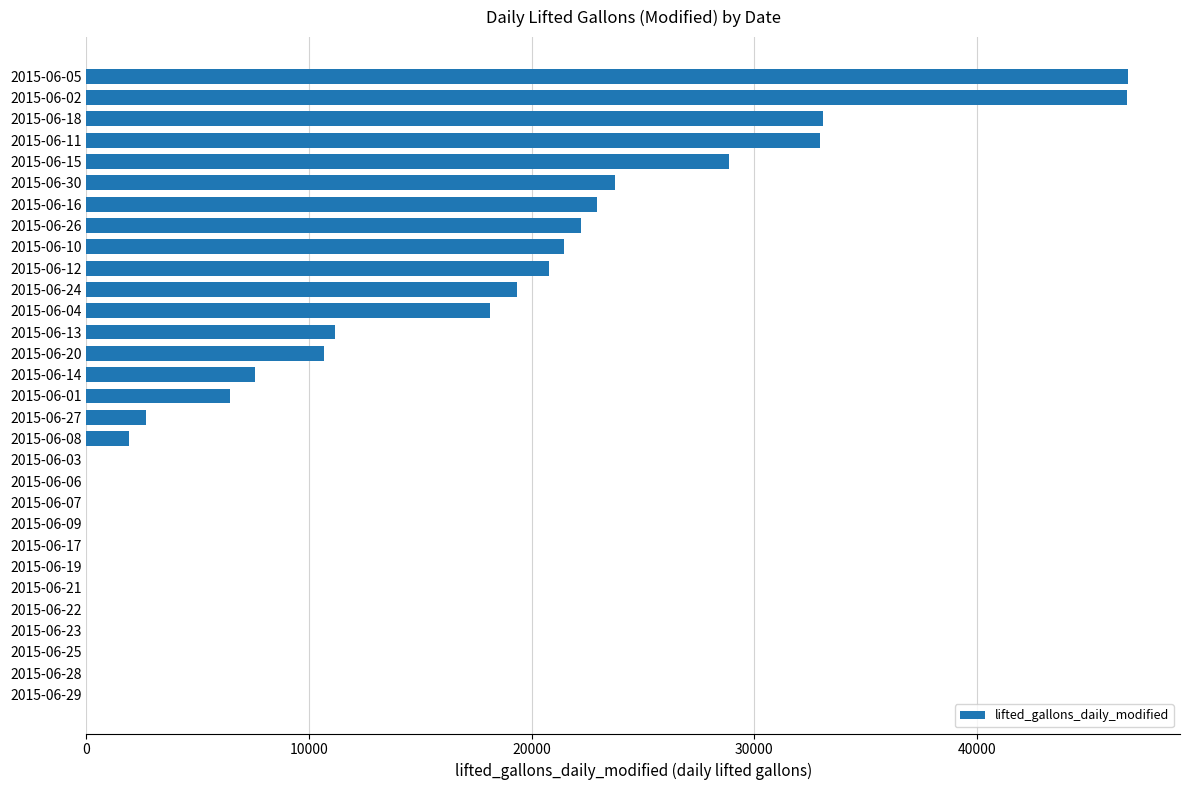

Is it true that the value at 2015-06-14 is 2067?

False